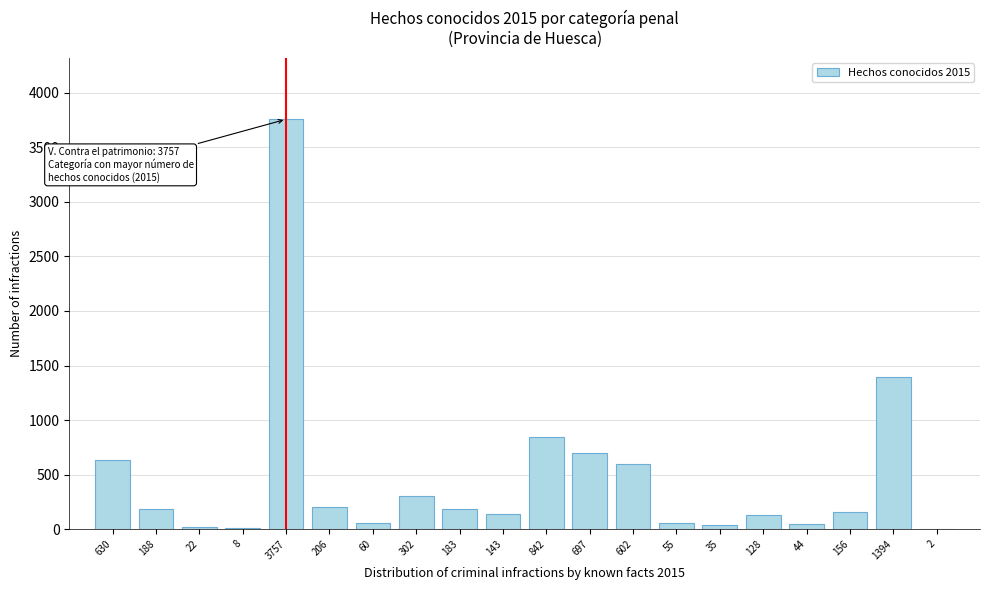

True or false: the data shows 156 at 156.

True